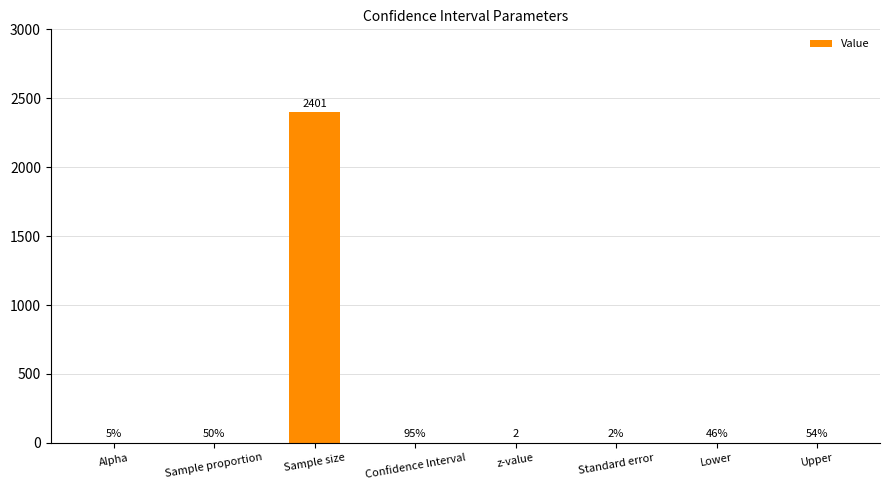

Are the bars grouped side by side (vs. stacked)?

No